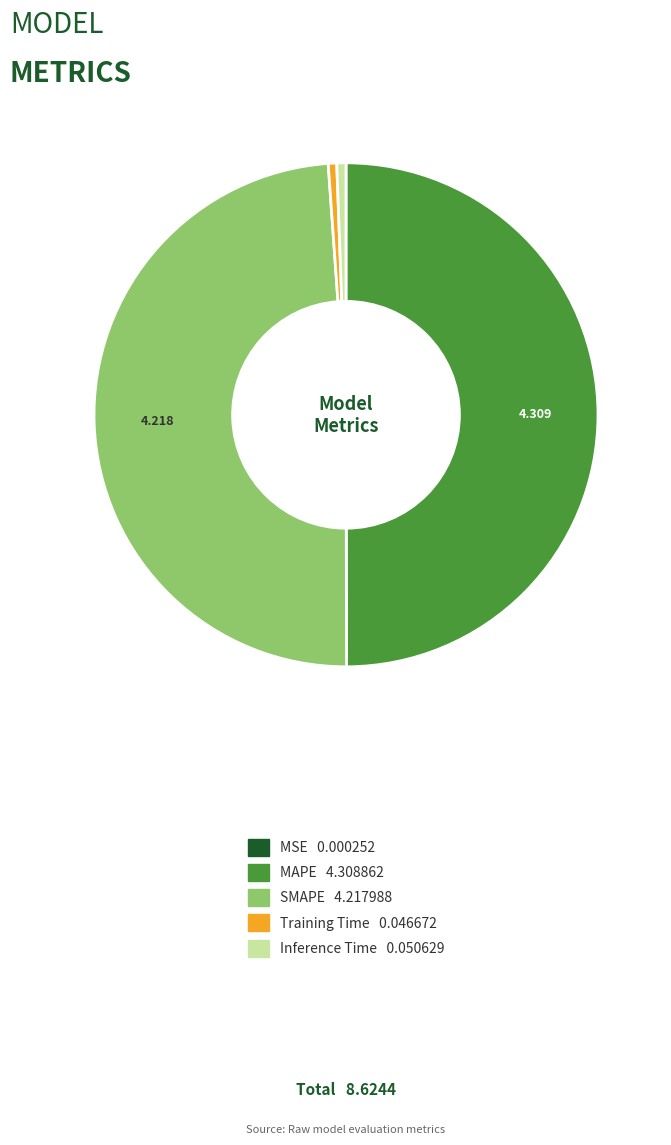

Which slice is the largest?

MAPE